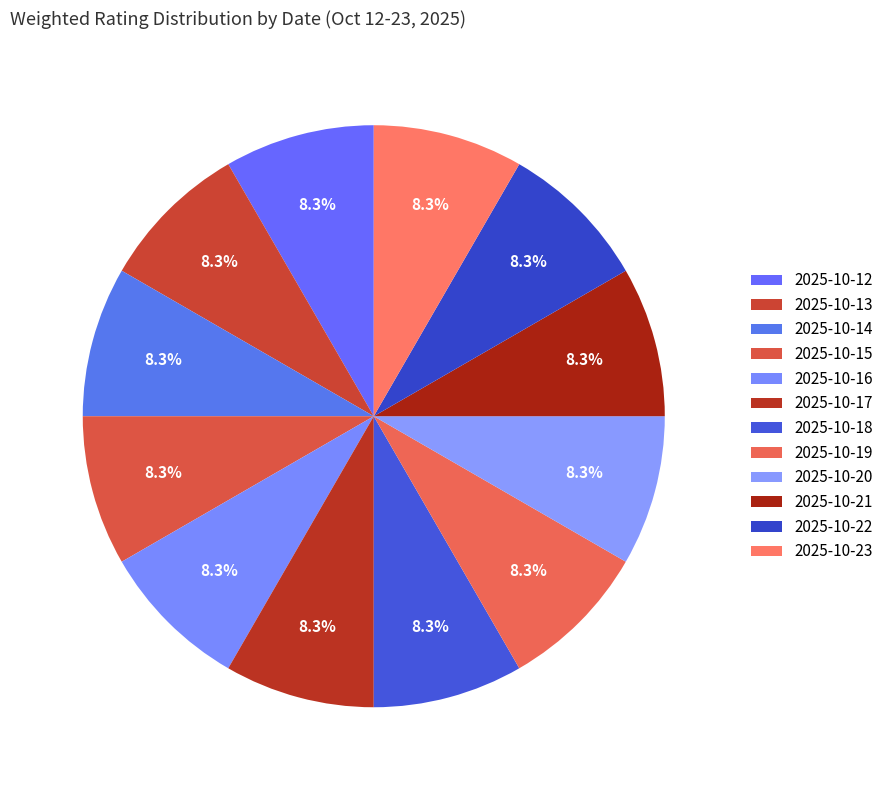

To the nearest percent, what portion does 2025-10-21 represent?

8%